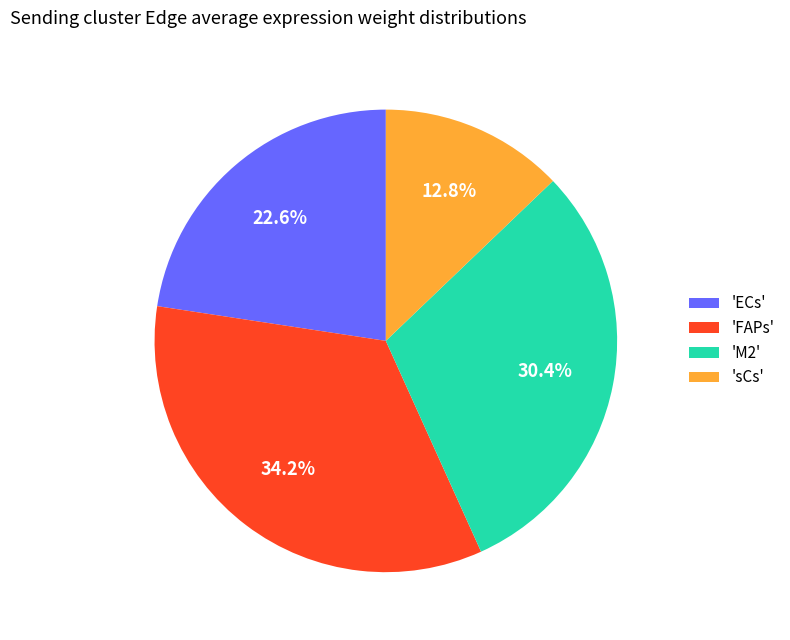

Which category has the smallest portion of the pie?

'sCs'